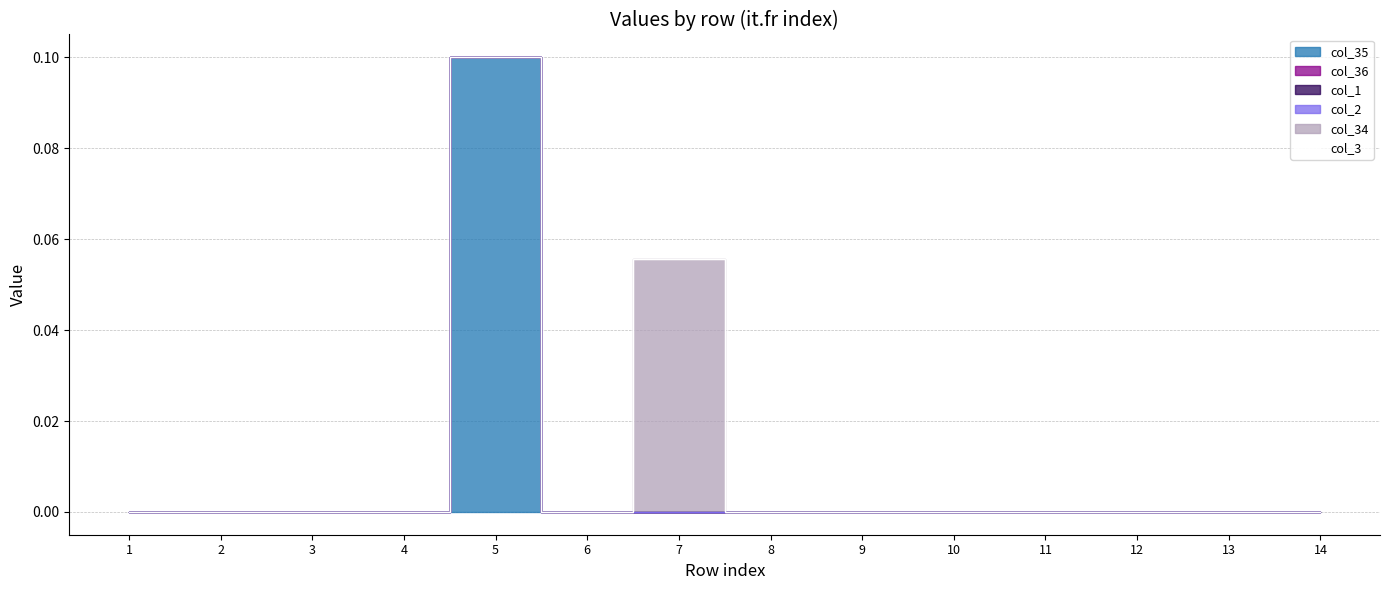

Where is col_36 nearest to the value 0?

1